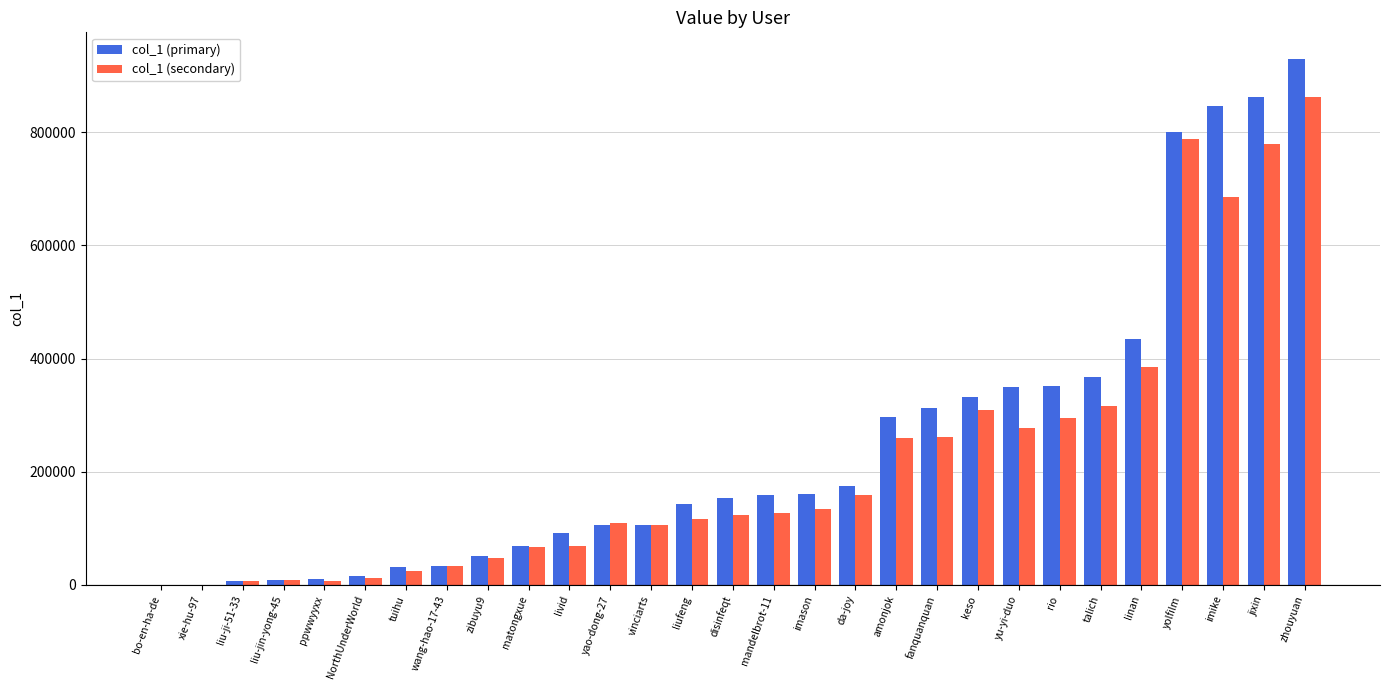

The value of col_1 (secondary) at da-joy is 252084.2. True or false?

False